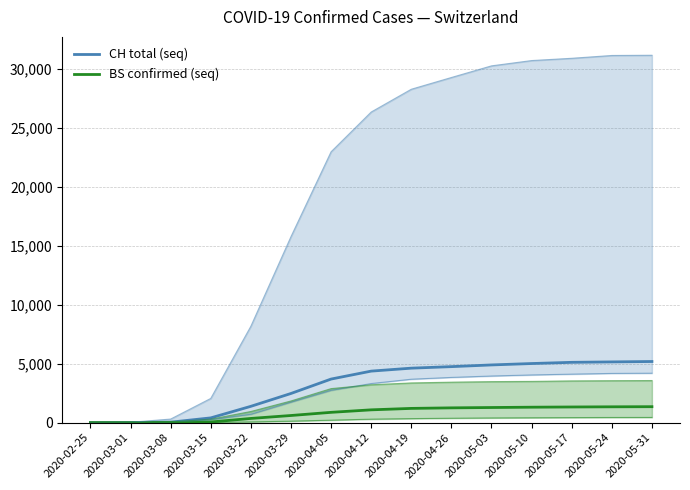

Which series has the widest spread of values?

CH total (seq)